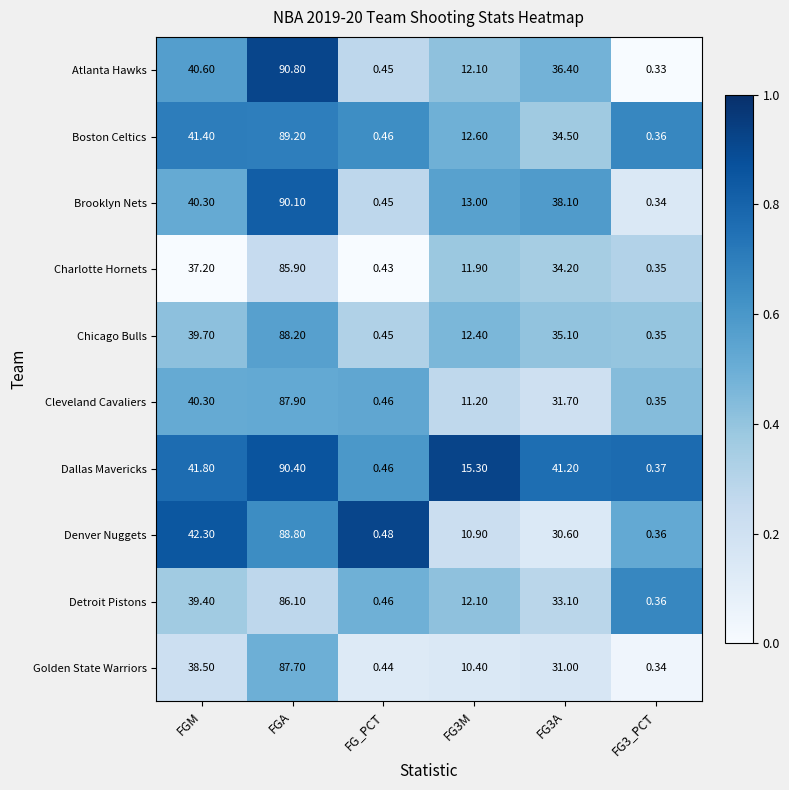

List the series in order of their peak value, lowest first.

Charlotte Hornets, Detroit Pistons, Golden State Warriors, Cleveland Cavaliers, Chicago Bulls, Denver Nuggets, Boston Celtics, Brooklyn Nets, Dallas Mavericks, Atlanta Hawks